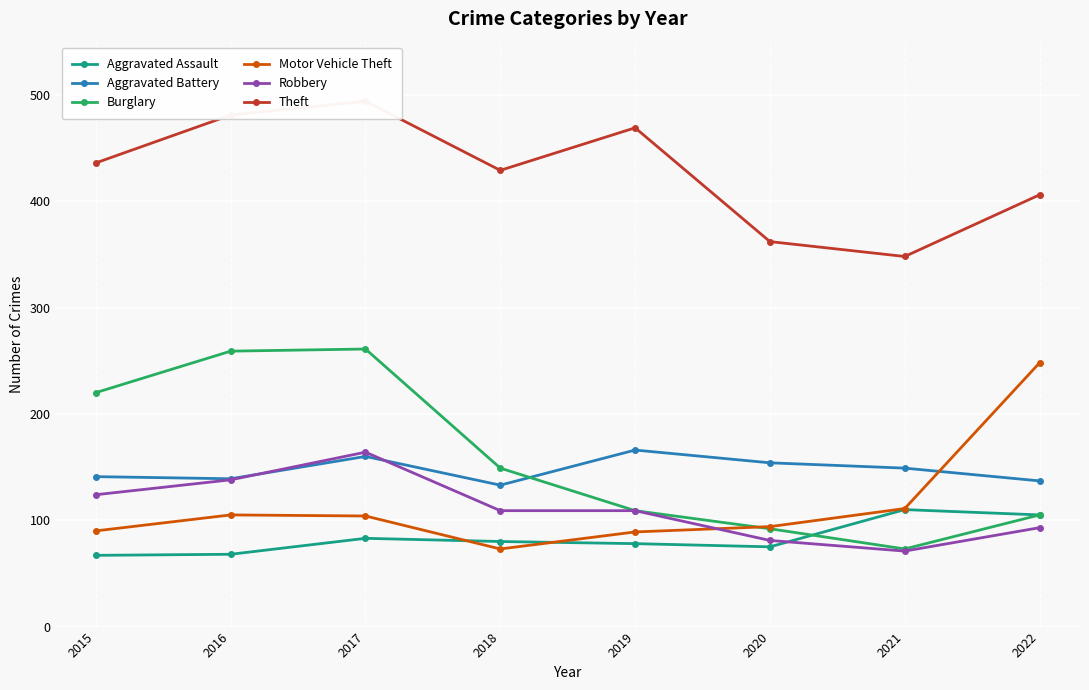

What is the maximum value for Motor Vehicle Theft?

248